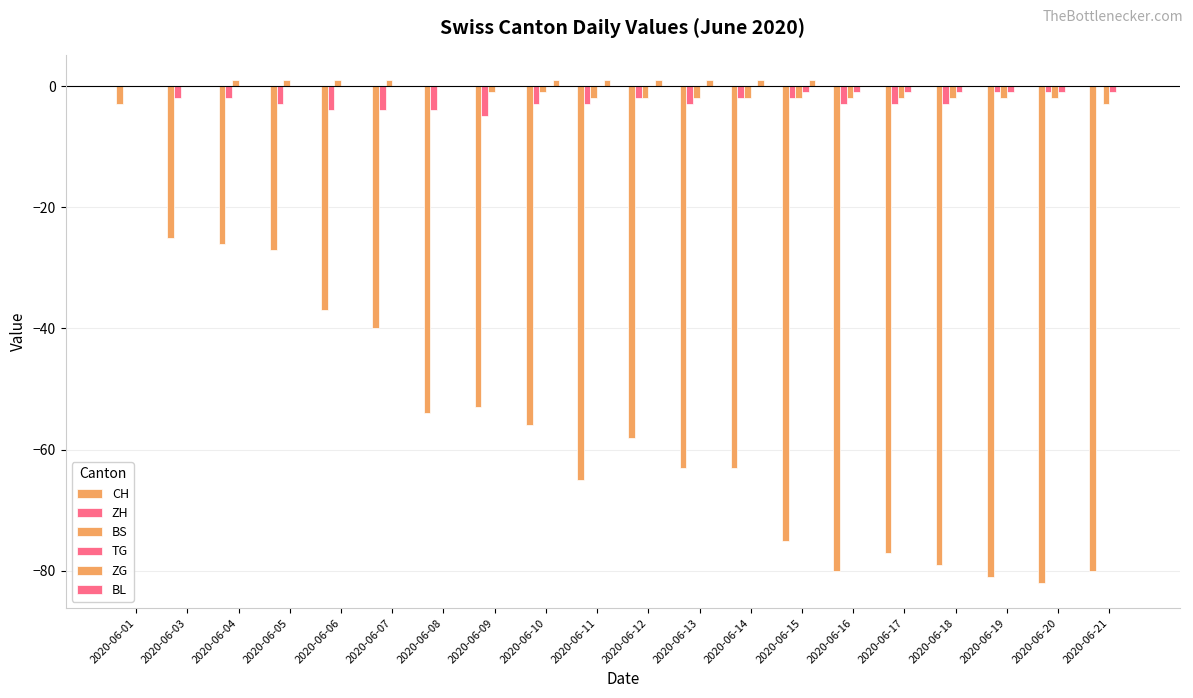

Reading left to right, extract all data points from this chart.

CH: -3	-25	-26	-27	-37	-40	-54	-53	-56	-65	-58	-63	-63	-75	-80	-77	-79	-81	-82	-80
ZH: 0	-2	-2	-3	-4	-4	-4	-5	-3	-3	-2	-3	-2	-2	-3	-3	-3	-1	-1	0
BS: 0	0	1	1	1	1	0	-1	-1	-2	-2	-2	-2	-2	-2	-2	-2	-2	-2	-3
TG: 0	0	0	0	0	0	0	0	0	0	0	0	0	-1	-1	-1	-1	-1	-1	-1
ZG: 0	0	0	0	0	0	0	0	1	1	1	1	1	1	0	0	0	0	0	0
BL: 0	0	0	0	0	0	0	0	0	0	0	0	0	0	0	0	0	0	0	0